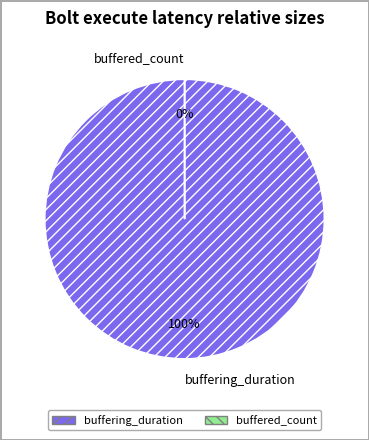

Which category has the biggest portion of the pie?

buffering_duration